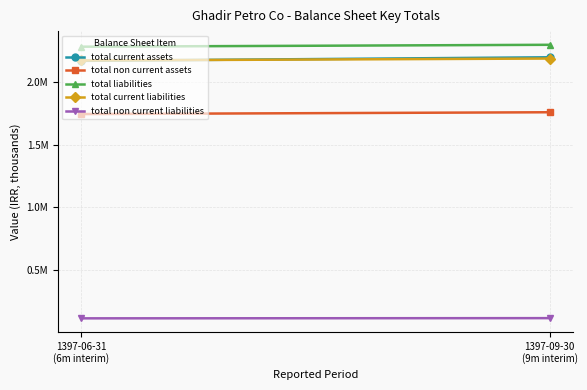

Which series has the largest total across all categories?

total liabilities